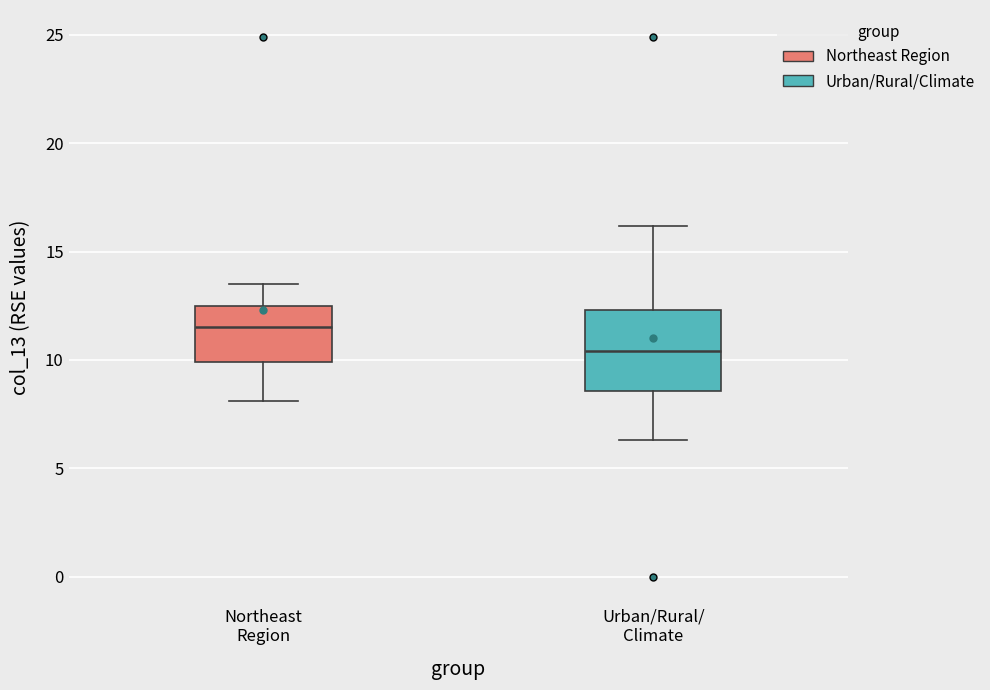

Which box is the tallest, from its lower edge to its upper edge?

Urban/Rural/ Climate